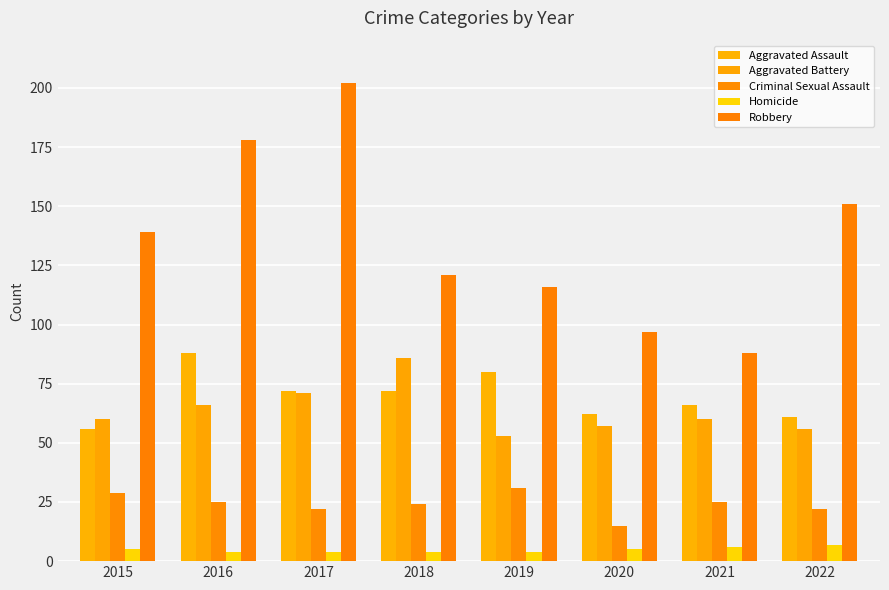

Which category has the highest value in the Aggravated Assault series?

2016